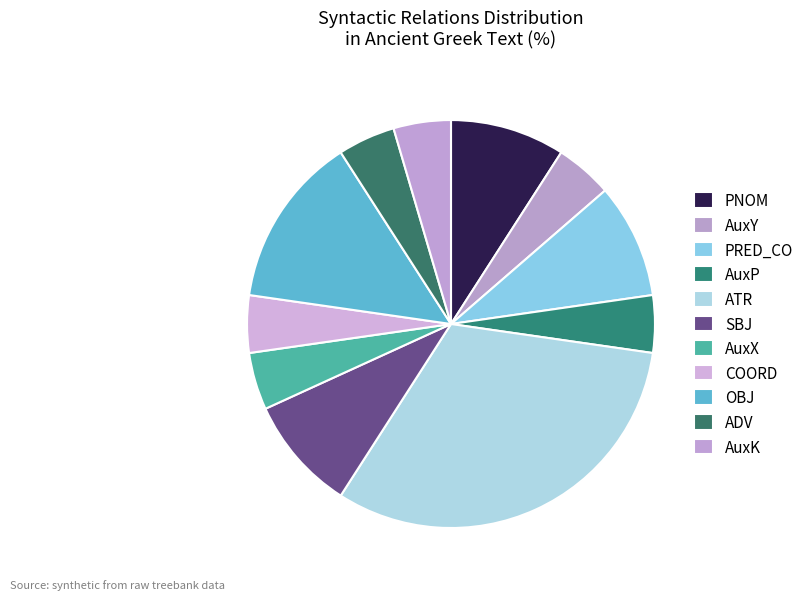

Count the number of slices in the pie.

11